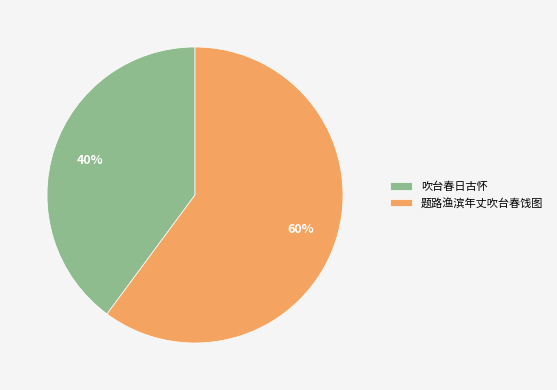

Is there a majority slice in this chart?

Yes